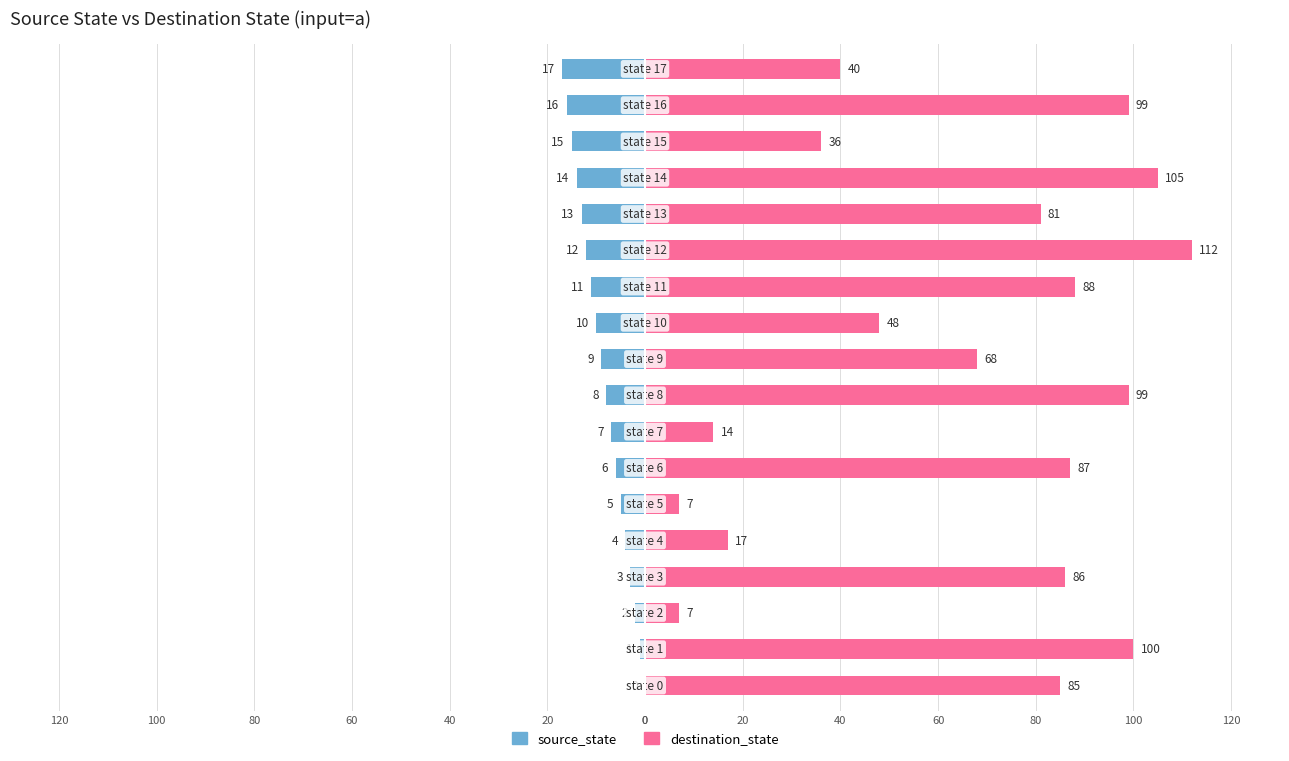

Which series has the largest total across all categories?

destination_state